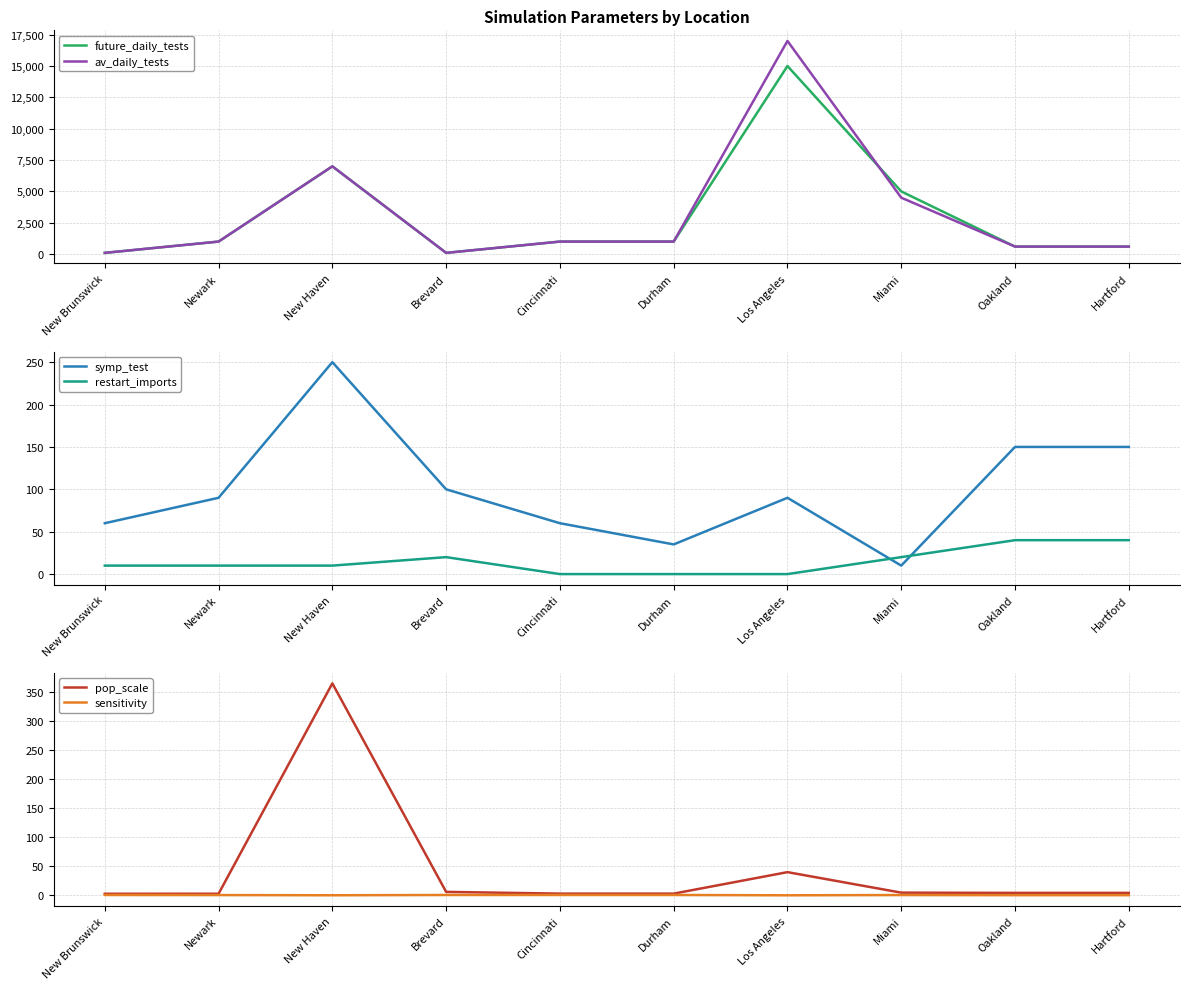

What are all the series names shown in the legend?

future_daily_tests, av_daily_tests, symp_test, restart_imports, pop_scale, sensitivity